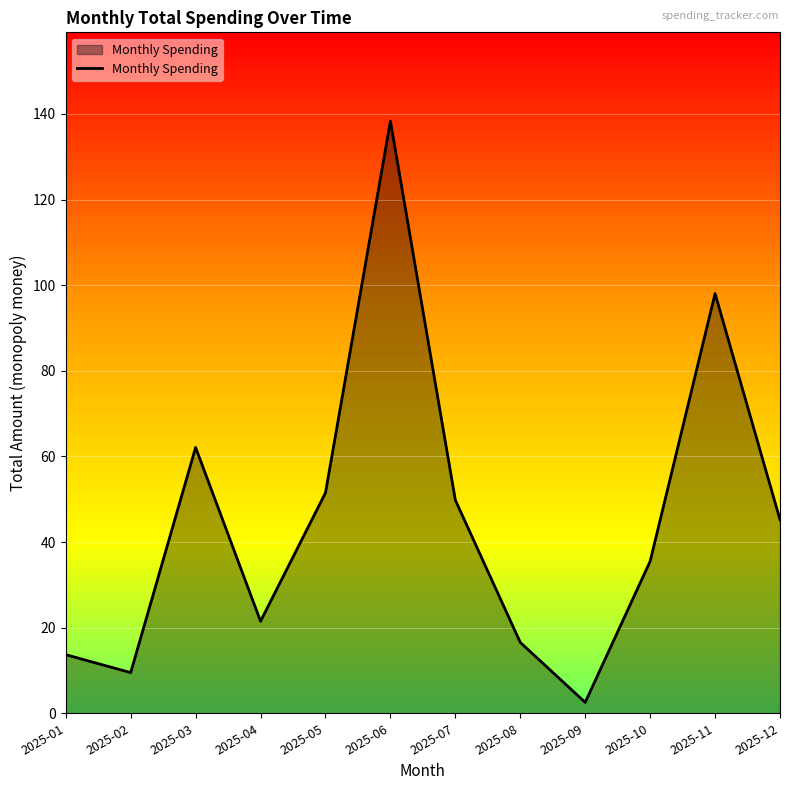

What is the sum of the values at 2025-05 and 2025-04?

73.0